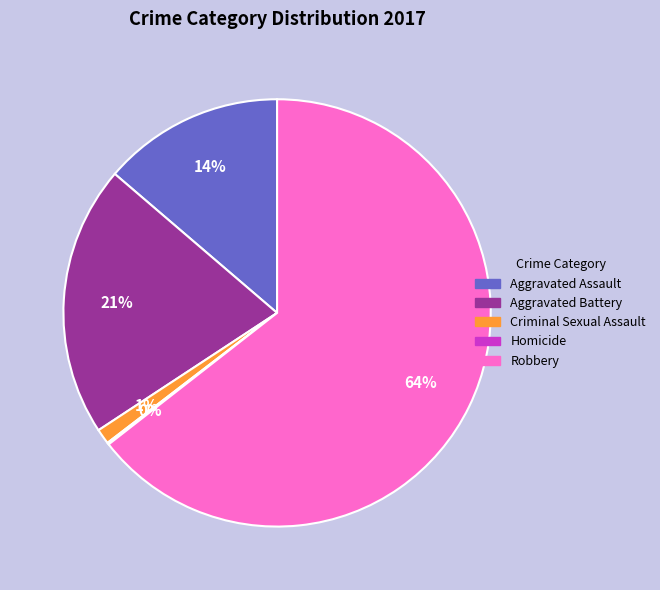

To the nearest percent, what portion does Aggravated Battery represent?

21%